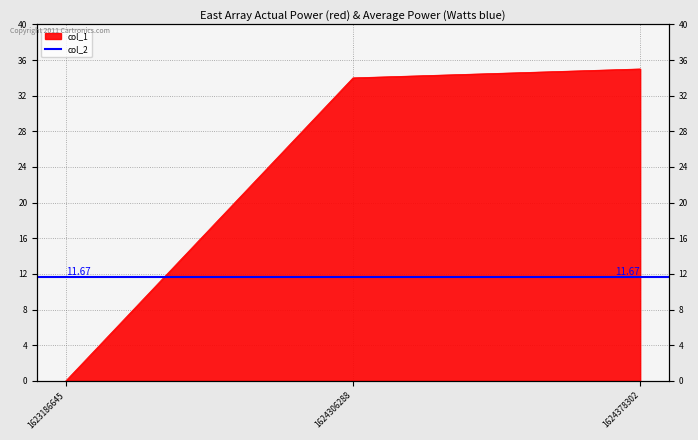

The chart shows a value of 8 at 1624378302. True or false?

False